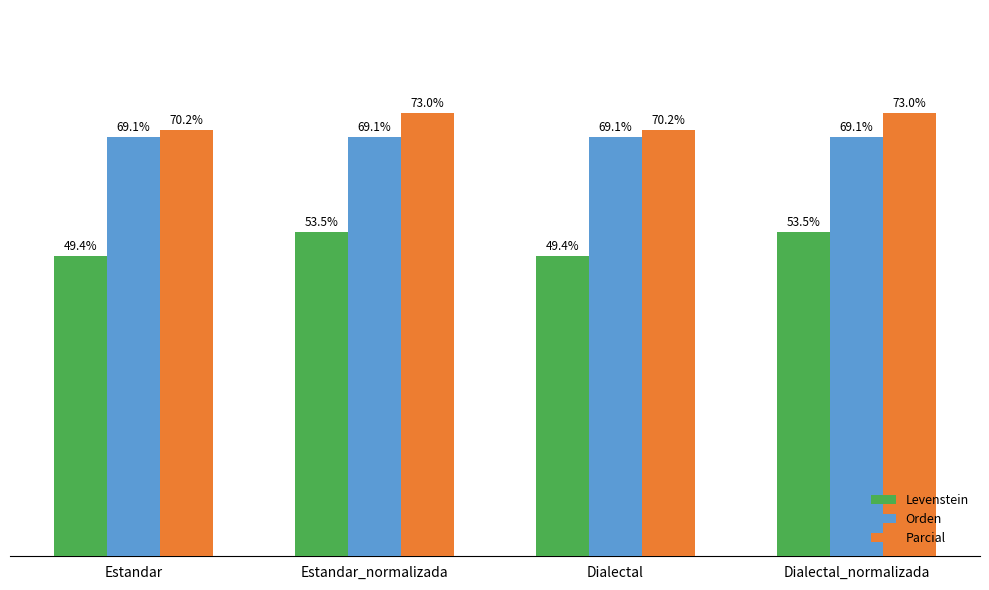

Does the chart contain stacked bars?

No